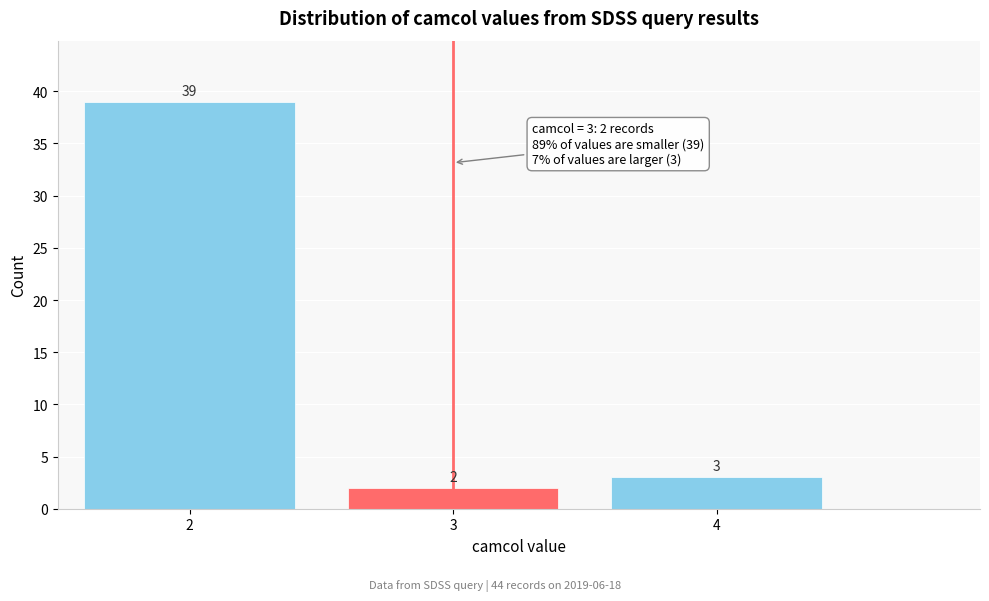

How tall is the bar that spans 1.5 to 2.5 on the x-axis?

39